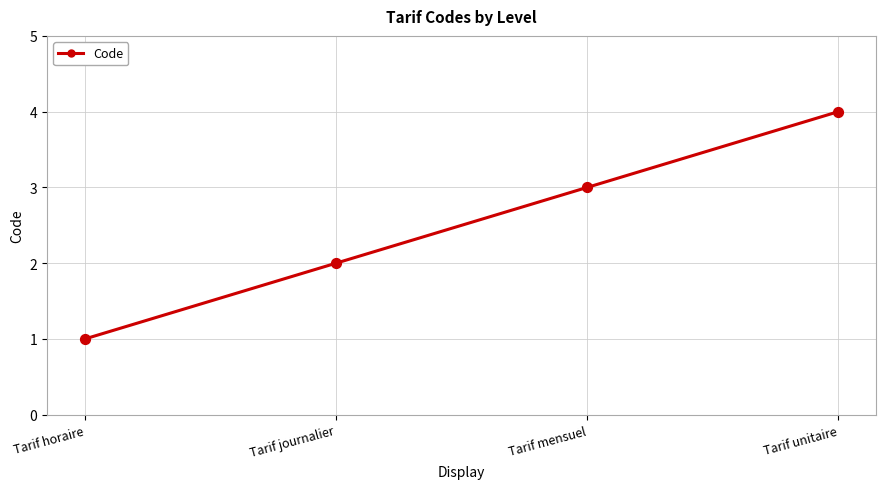

Approximately how many times larger is the value at Tarif horaire compared to Tarif journalier?

0.5